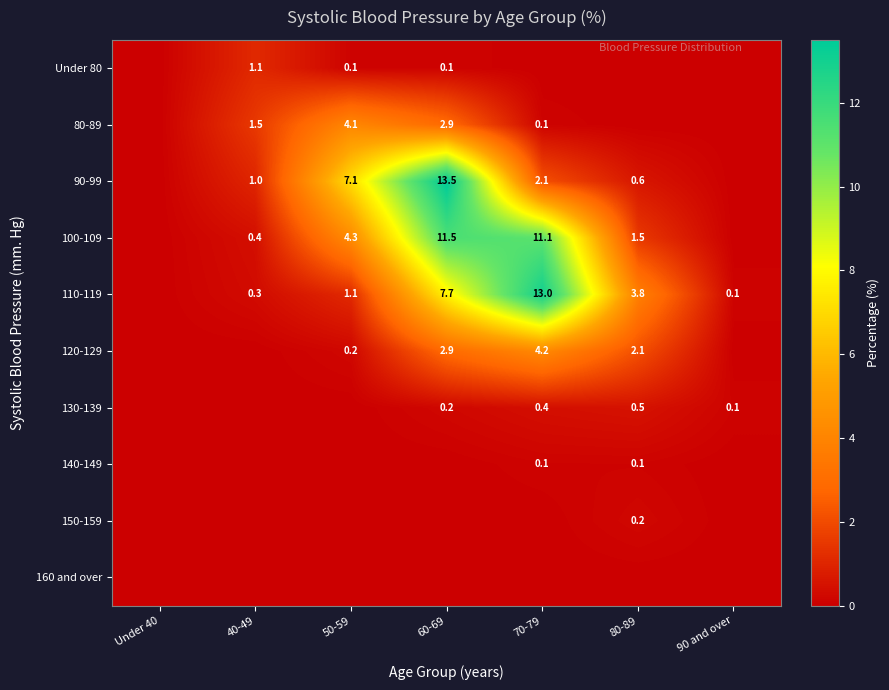

Is it true that 90-99 equals 0.3 at 80-89?

False